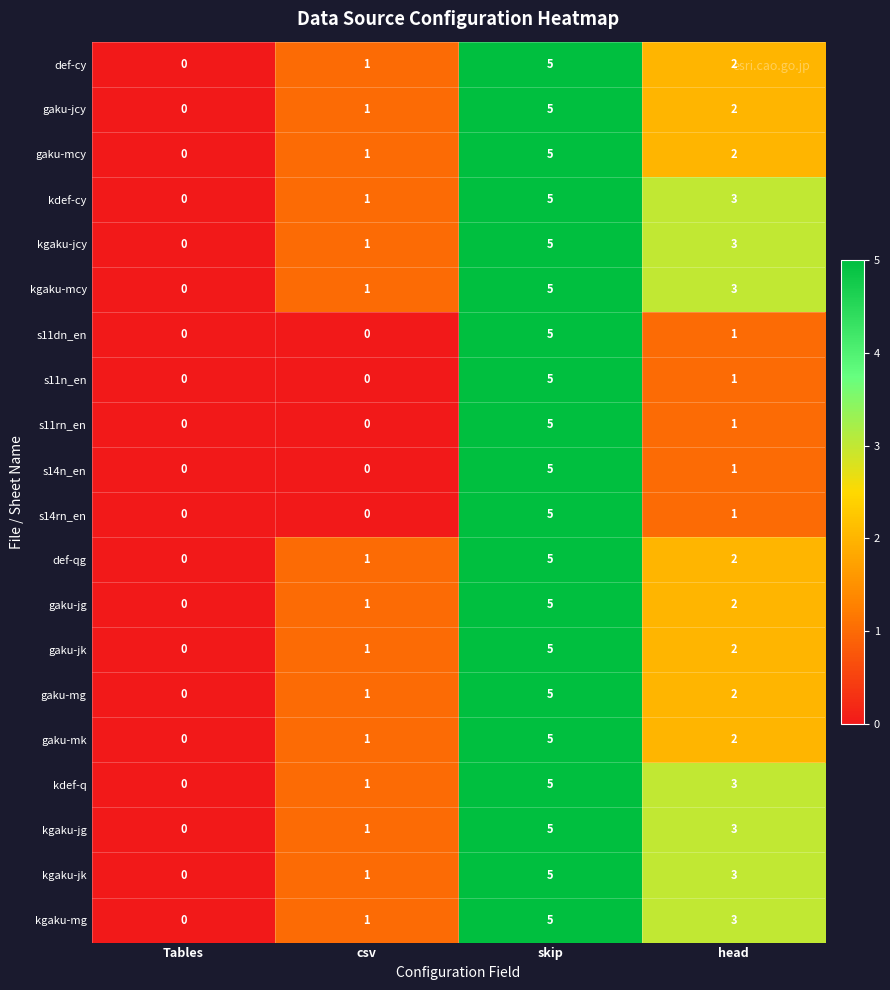

What is the difference between the maximum and minimum values in the gaku-jcy series?

5